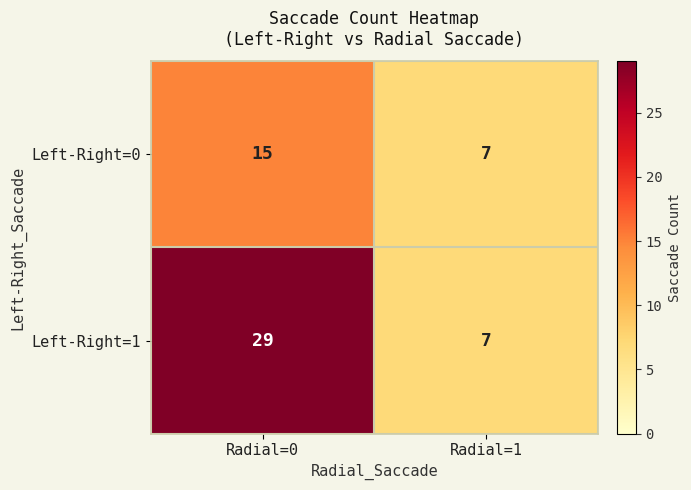

True or false: Left-Right=1 has a value of 29 at Radial=0.

True